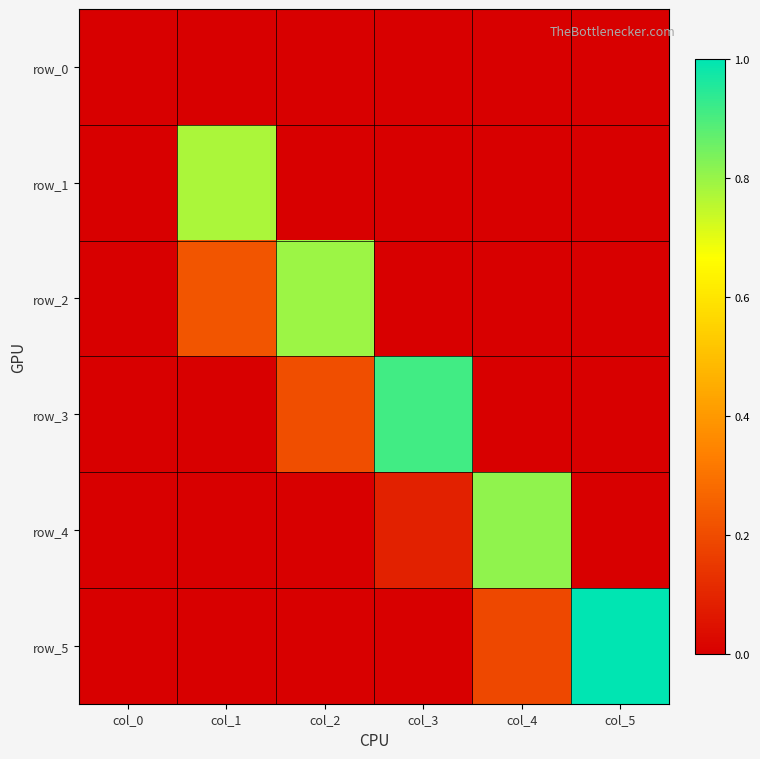

What is the difference between the maximum and minimum values in the row_5 series?

1.0